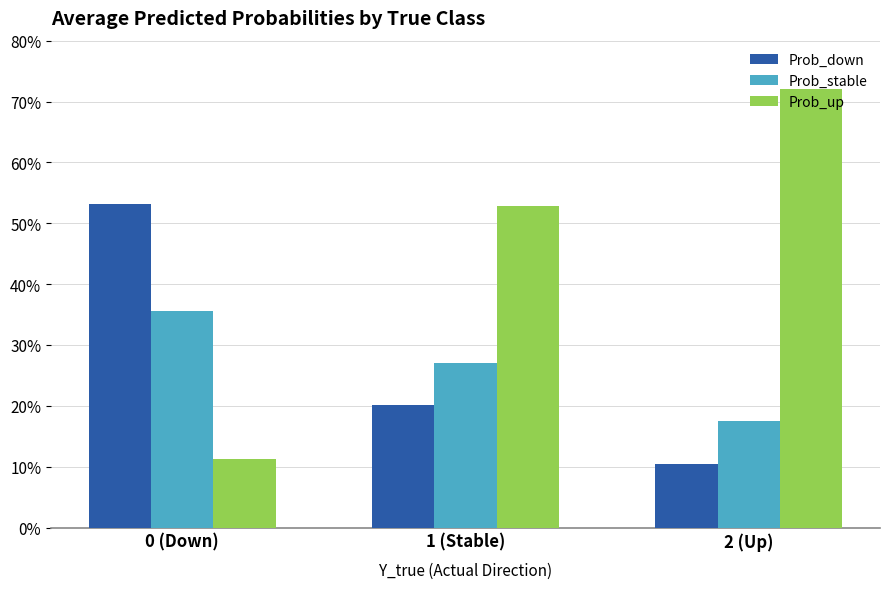

At which category is the sum across all series the highest?

0 (Down)